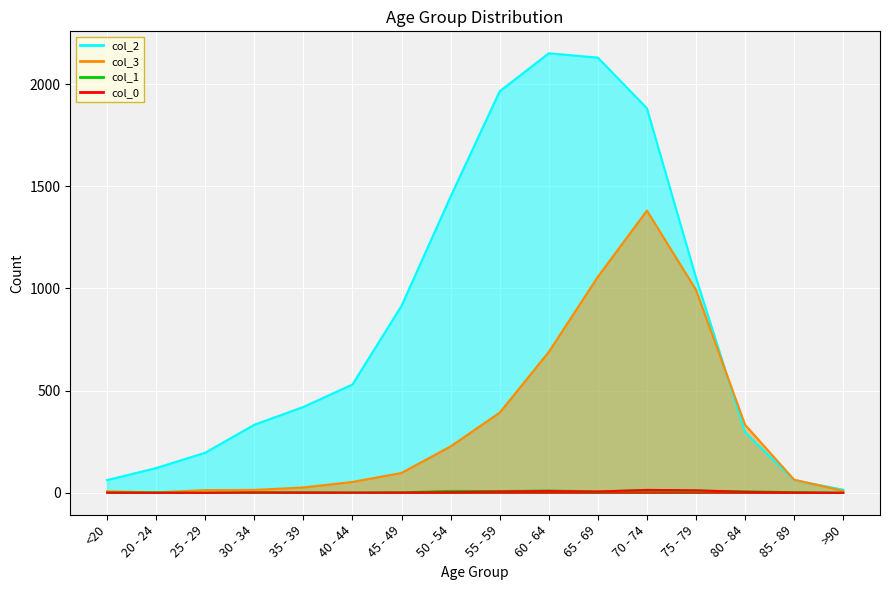

Between which two adjacent categories do col_3 and col_2 first intersect?

75 - 79 and 80 - 84